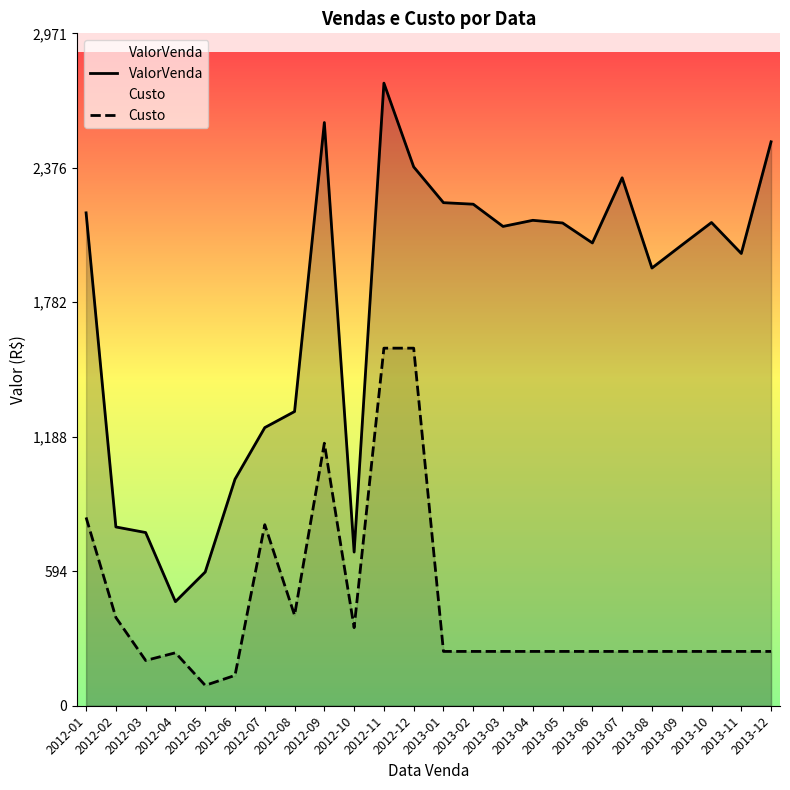

Reading right to left, extract all data points from this chart.

ValorVenda: 2491.8	1998.3	2135.2	2035.1	1934.0	2332.9	2044.9	2133.1	2144.9	2117.9	2216.1	2222.9	2381.0	2751.0	679.0	2577.0	1300.0	1229.0	1000.9	591.0	459.9	765.3	790.0	2177.9
Custo: 240.0	240.0	240.0	240.0	240.0	240.0	240.0	240.0	240.0	240.0	240.0	240.0	1580.0	1580.0	345.0	1160.0	400.0	800.0	134.0	90.0	234.0	200.0	390.0	832.0